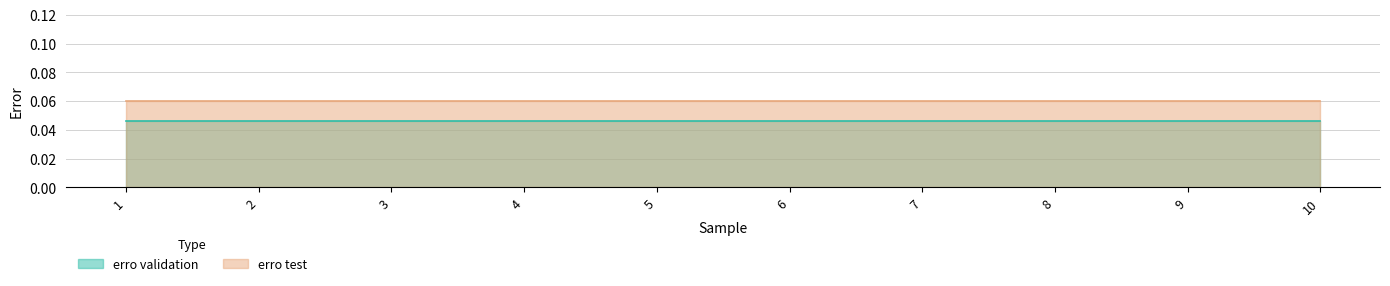

Between 2 and 8, which series saw the biggest shift?

erro validation